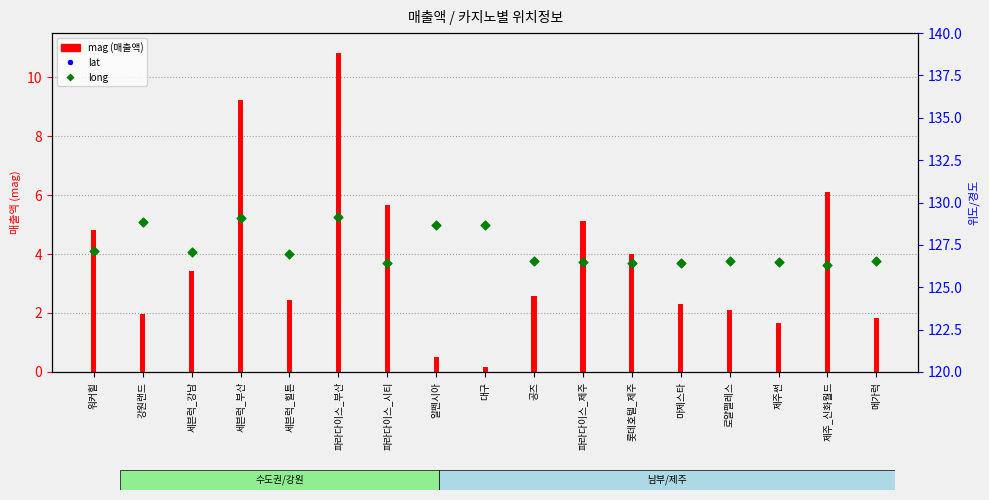

Which series reaches the maximum Y coordinate?

long